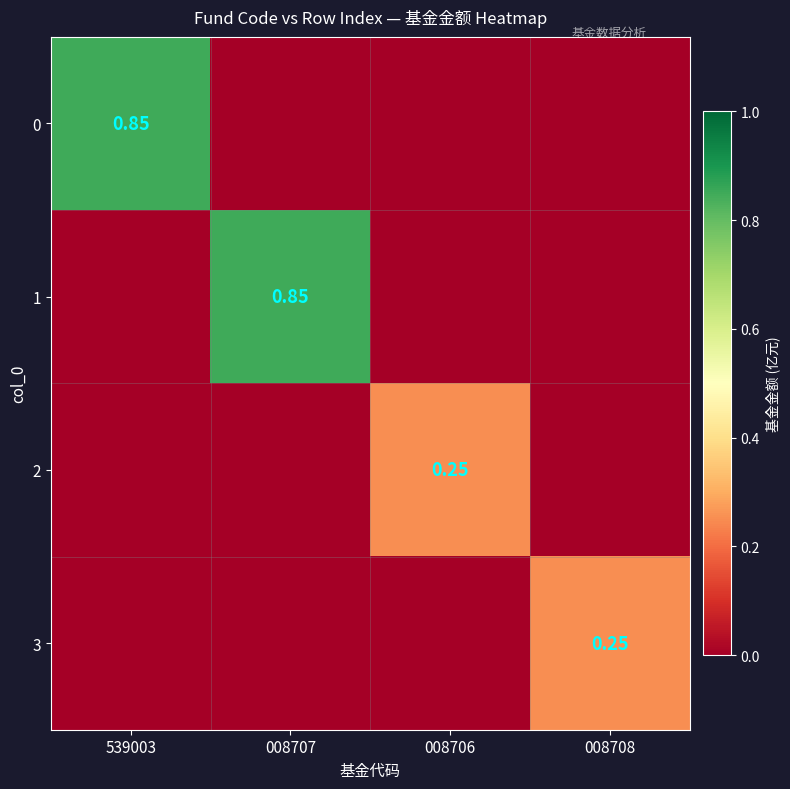

What is the total value across all series at 008707?

0.8